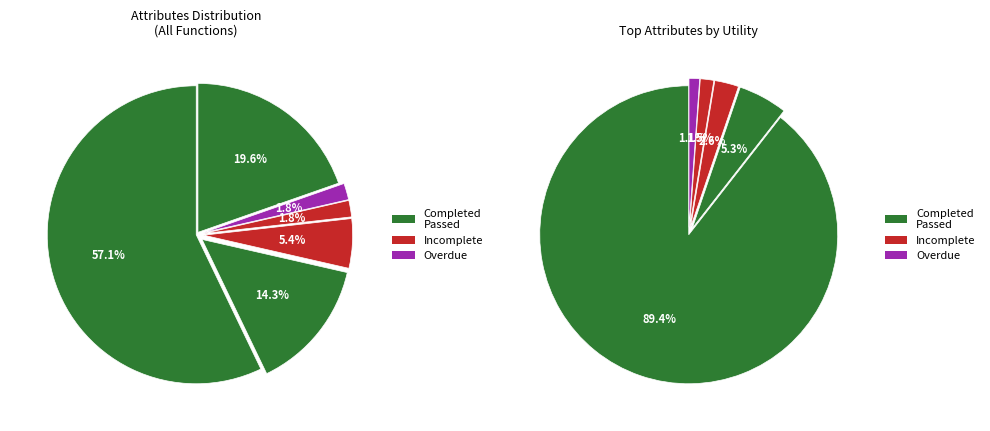

Count the number of slices in the pie.

12